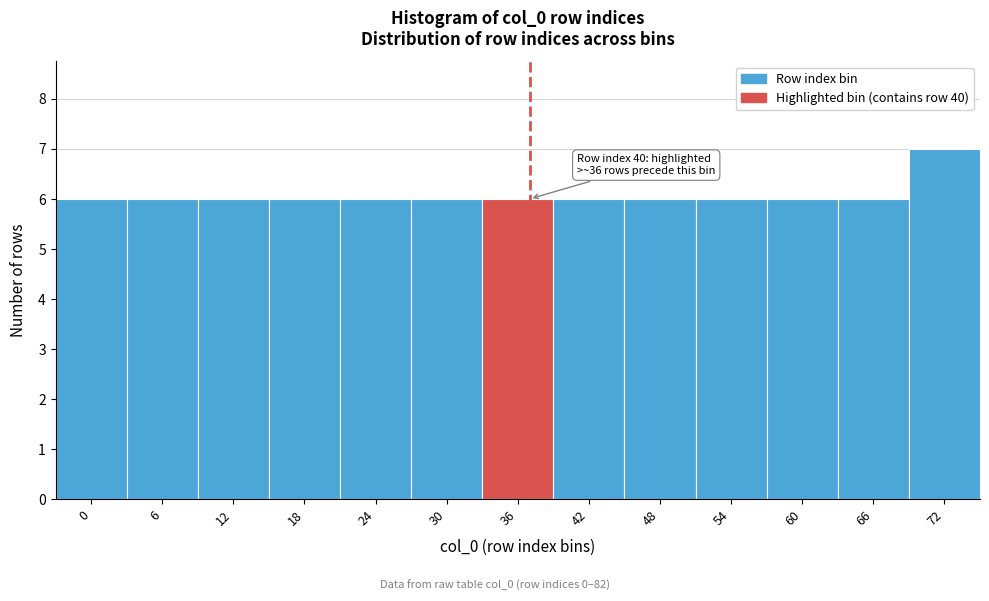

Reading left to right, what are all the values shown in this chart?

0=6	6=6	12=6	18=6	24=6	30=6	36=6	42=6	48=6	54=6	60=6	66=6	72=7